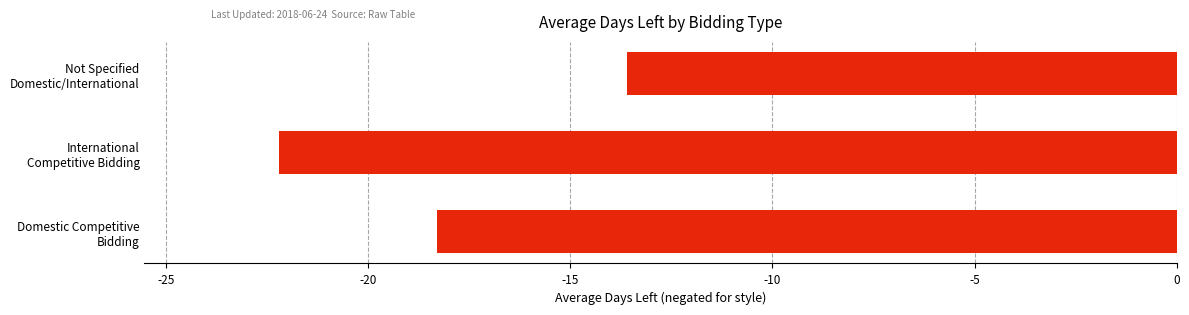

What is the difference between the second highest and minimum values?

3.9